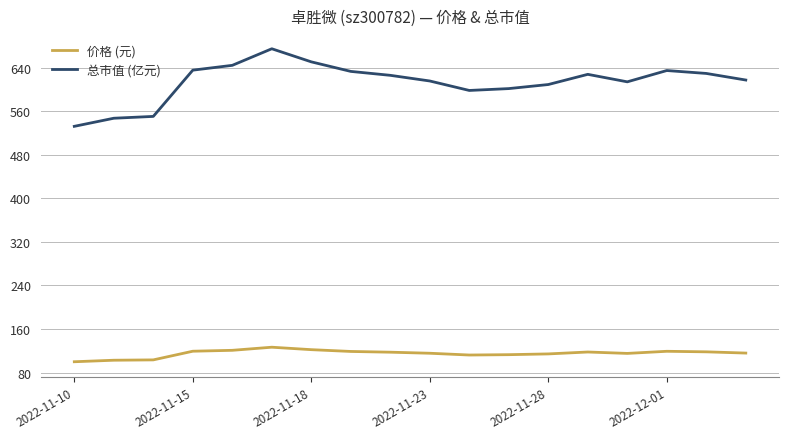

What is the difference between the maximum and minimum values in the 总市值 (亿元) series?

142.6